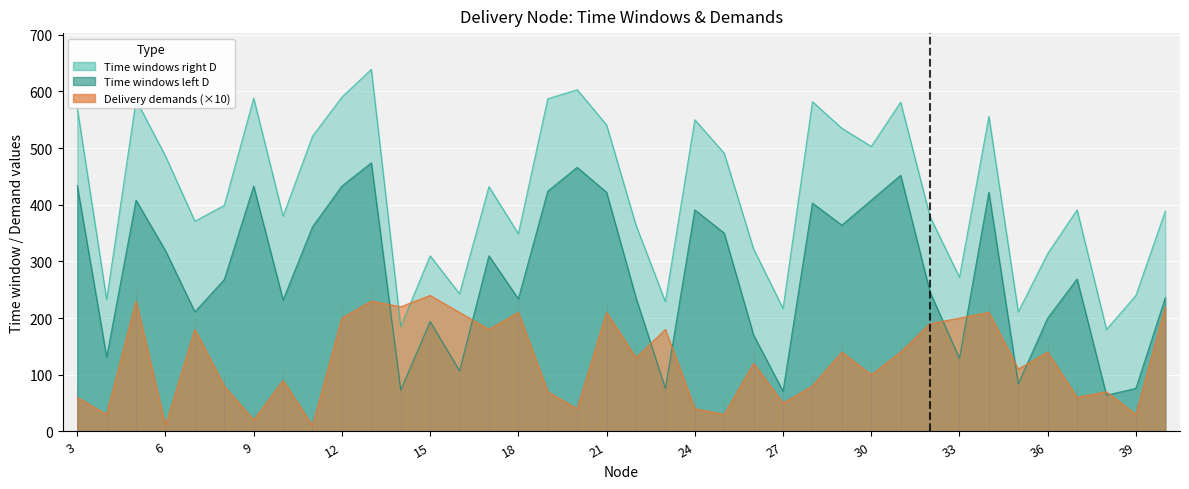

At which category is the sum across all series the highest?

13